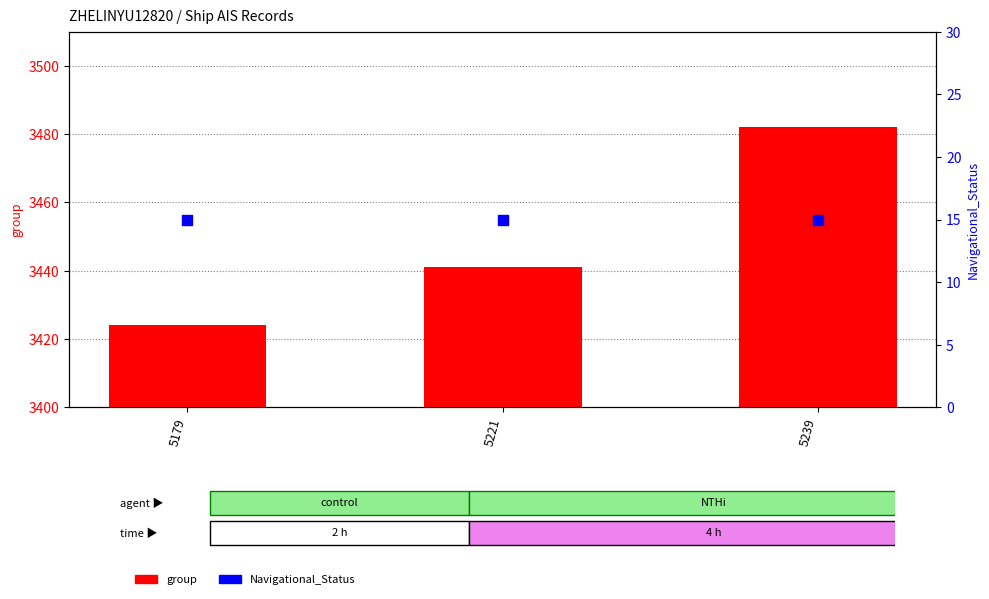

What are all the series names shown in the legend?

group, Navigational_Status